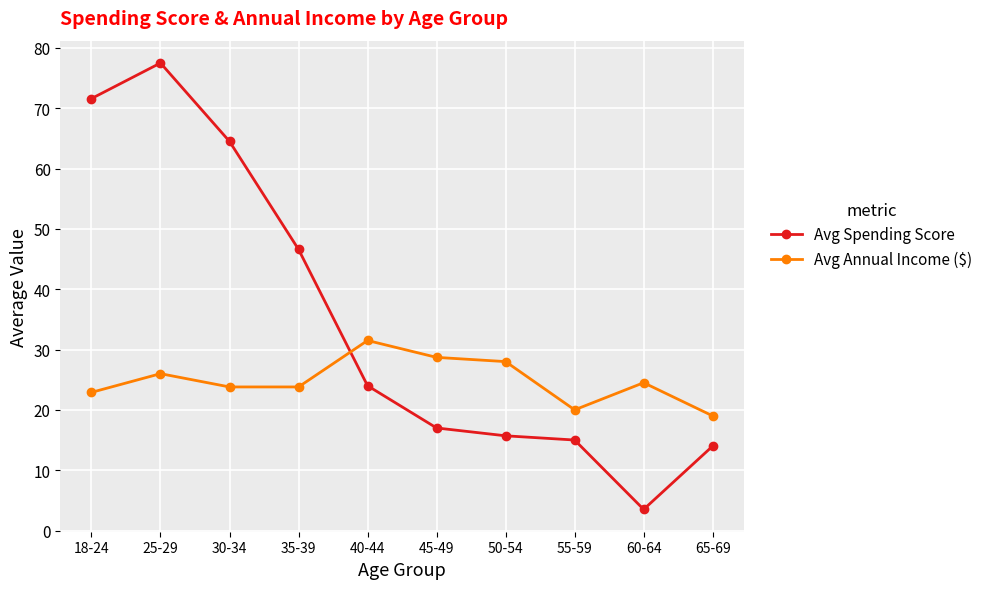

Which series has the largest range (max minus min)?

Avg Spending Score